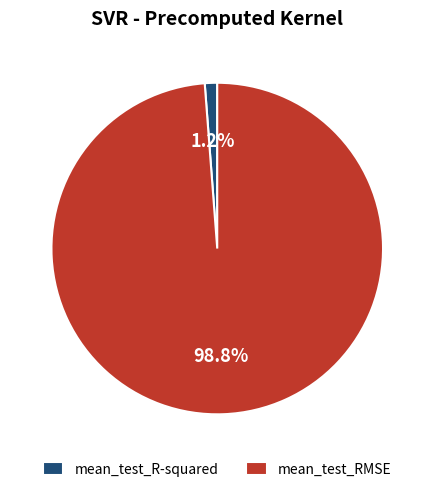

To the nearest percent, what is the combined percentage of mean_test_R-squared and mean_test_RMSE?

100%